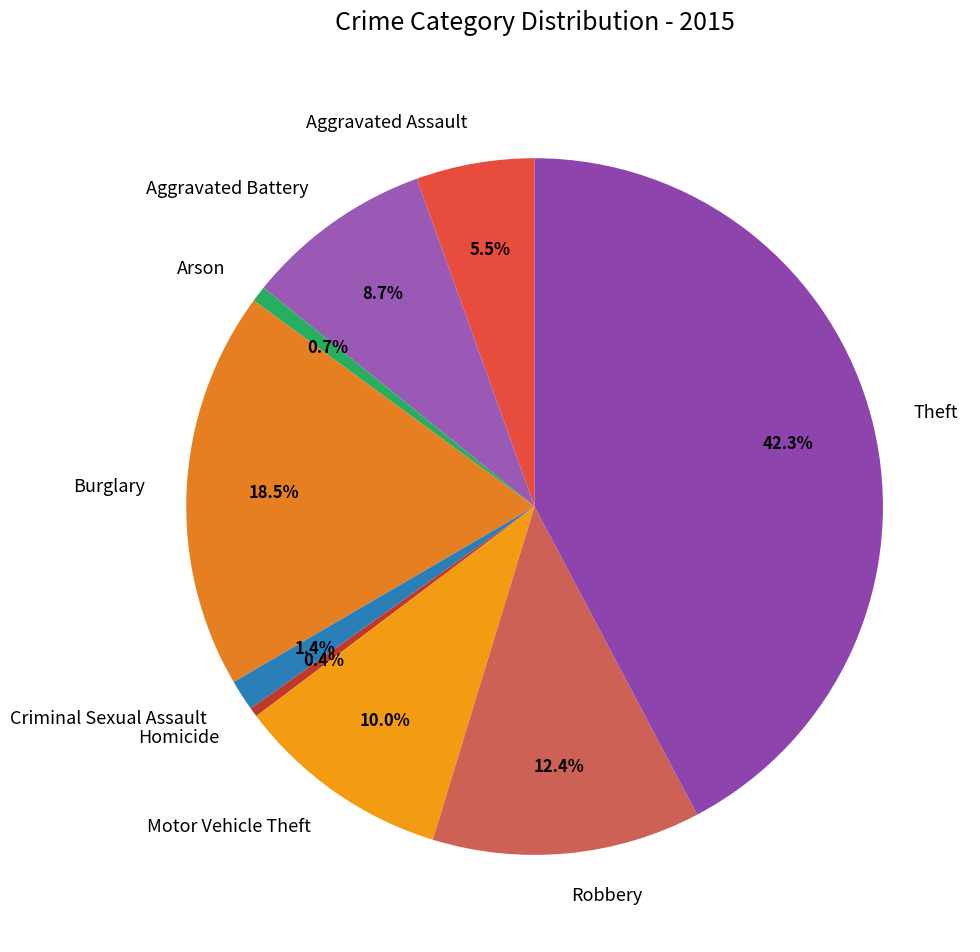

To the nearest percent, what percentage of the pie is Motor Vehicle Theft?

10%